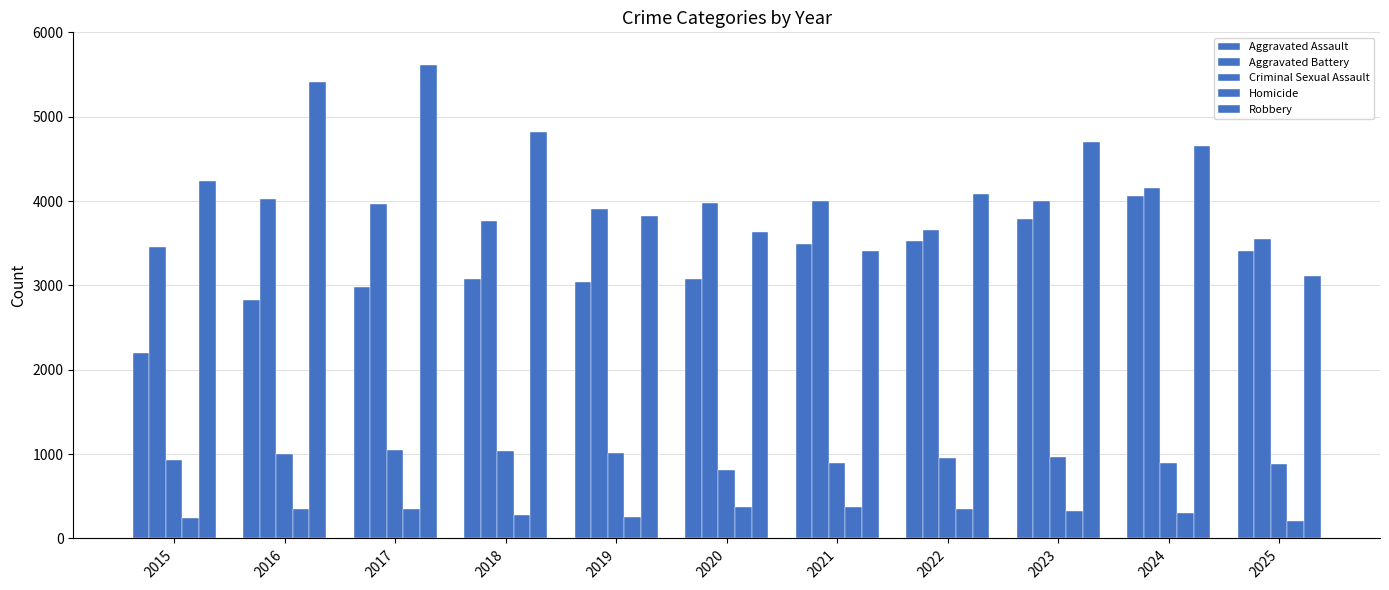

Is it true that Criminal Sexual Assault equals 374 at 2021?

False